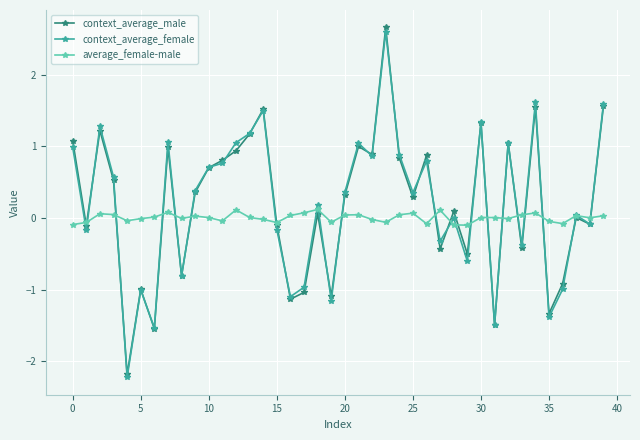

How many lines are shown in the chart?

3